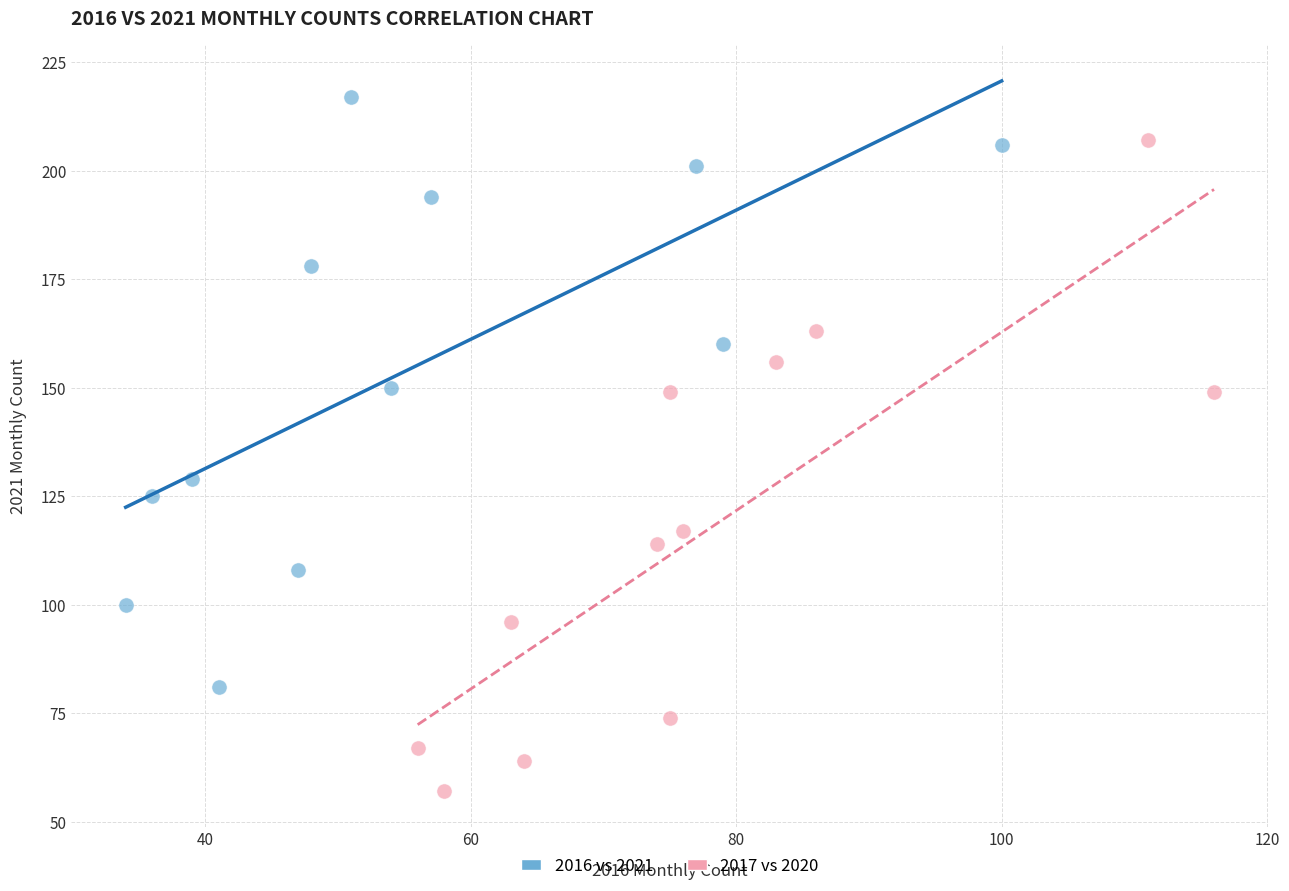

Which series reaches the maximum Y coordinate?

2016 vs 2021